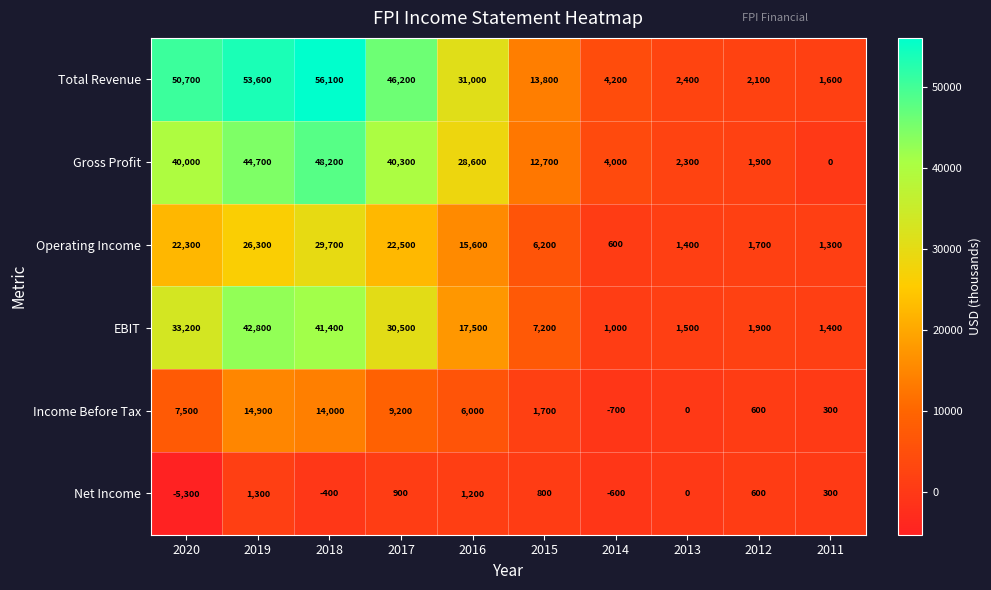

Rank the series at 2017 from highest to lowest value.

Total Revenue, Gross Profit, EBIT, Operating Income, Income Before Tax, Net Income